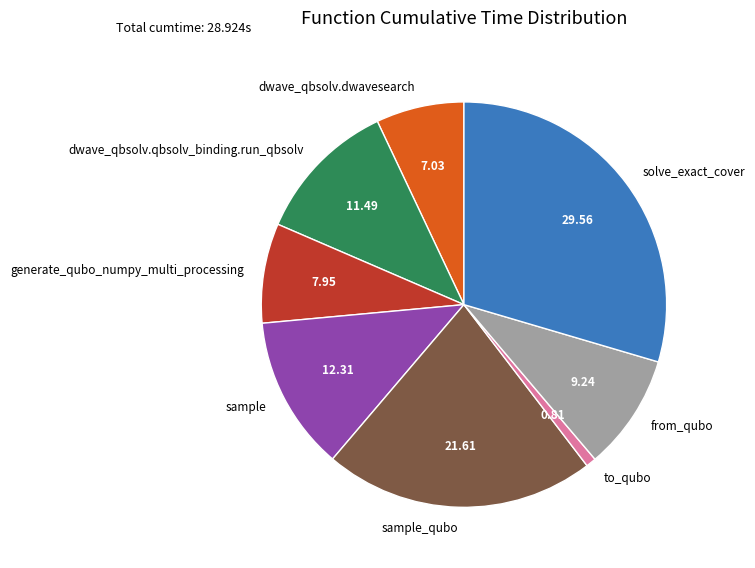

Does to_qubo account for over 50% of the chart?

No